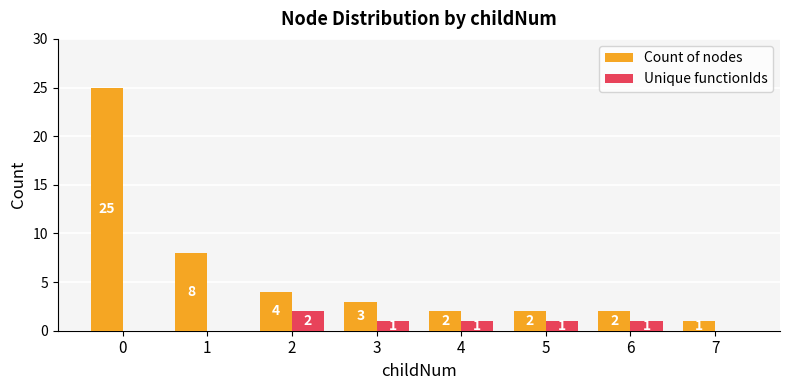

How many positive values does the Unique functionIds series have?

5